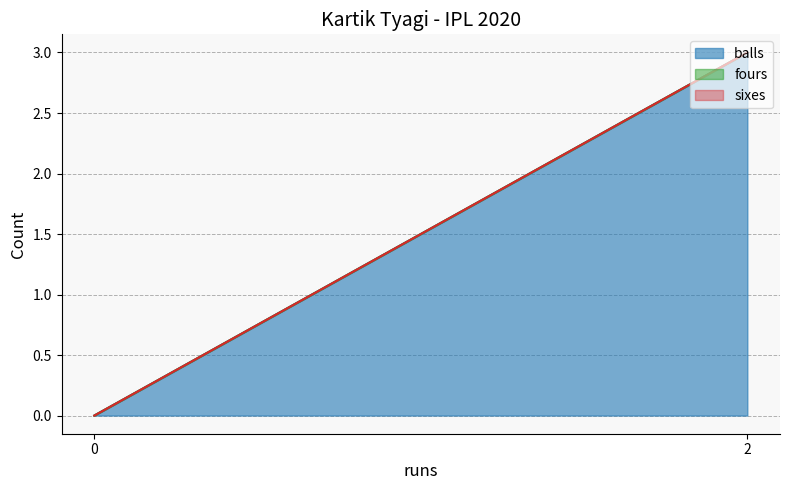

The sixes series shows 0 at 0. True or false?

True